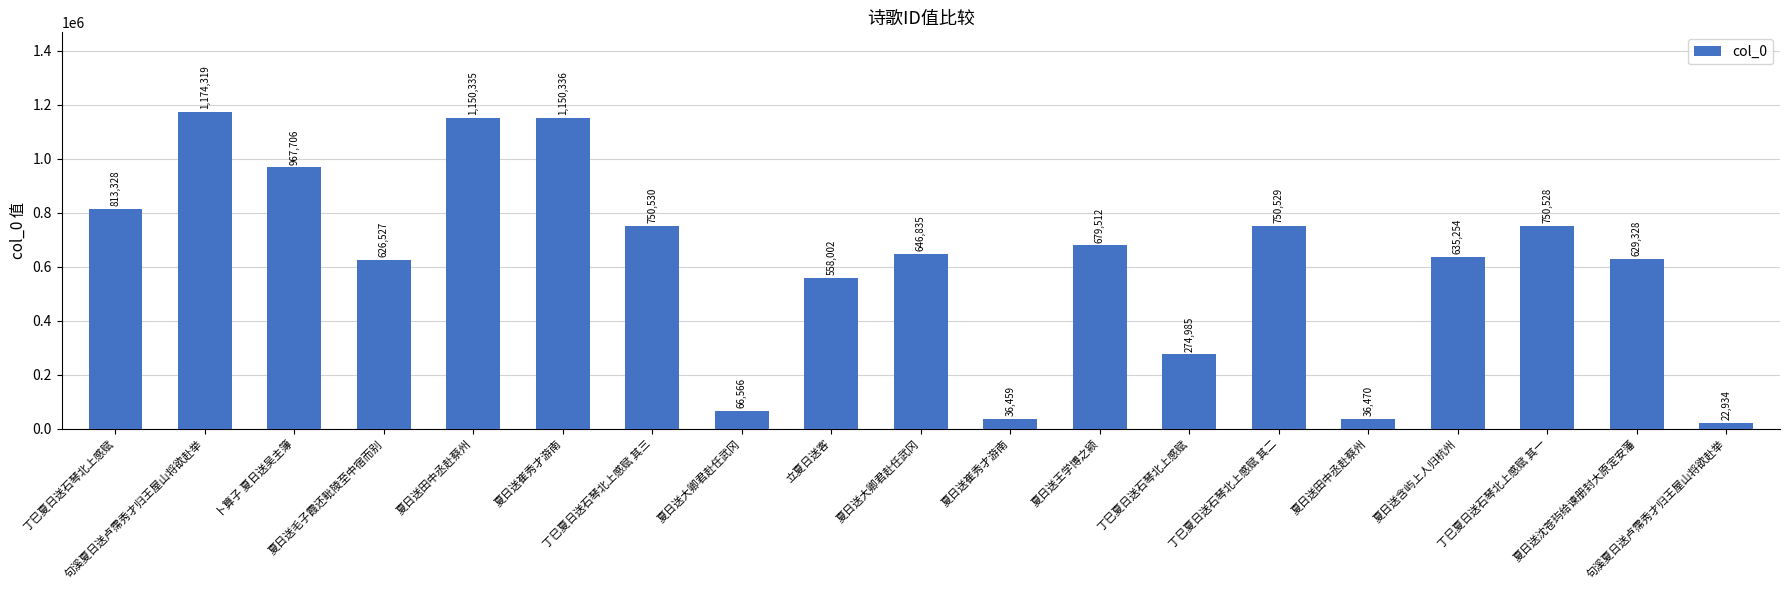

How many bars are there in total?

19